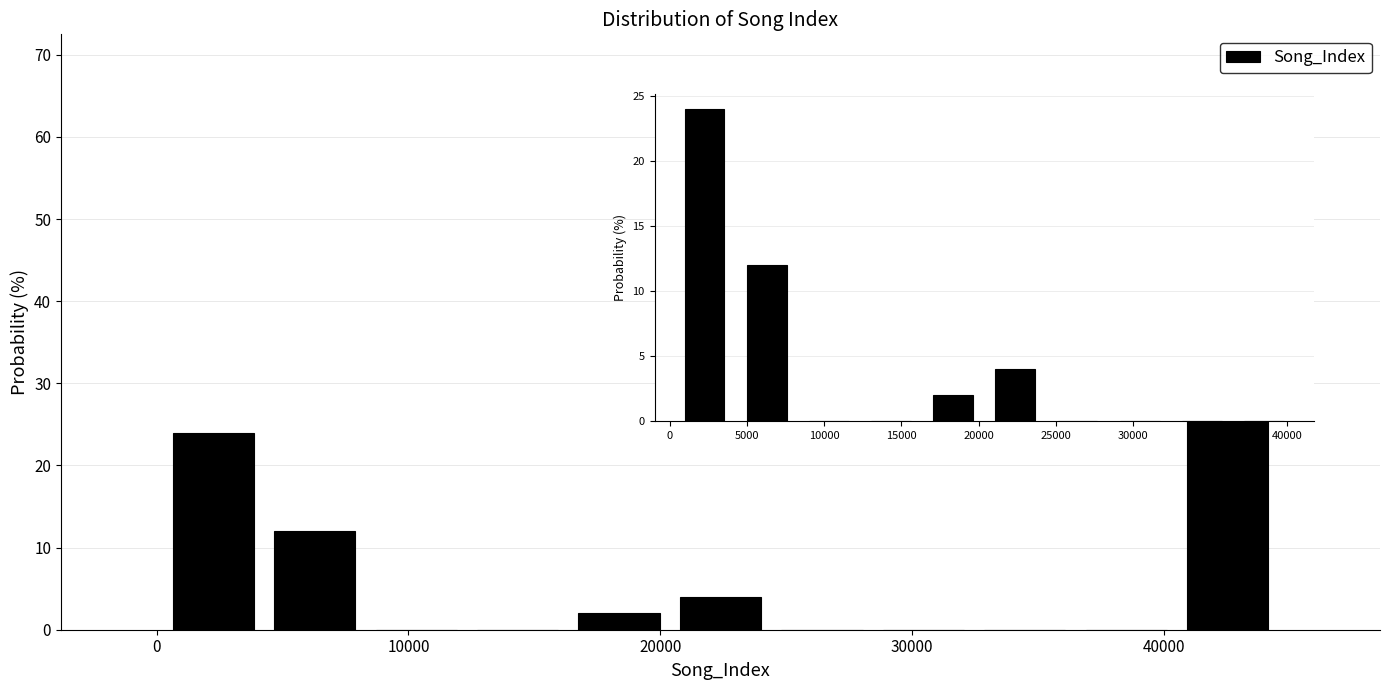

Over which range of the x-axis is the bar tallest?

41000 to 45000